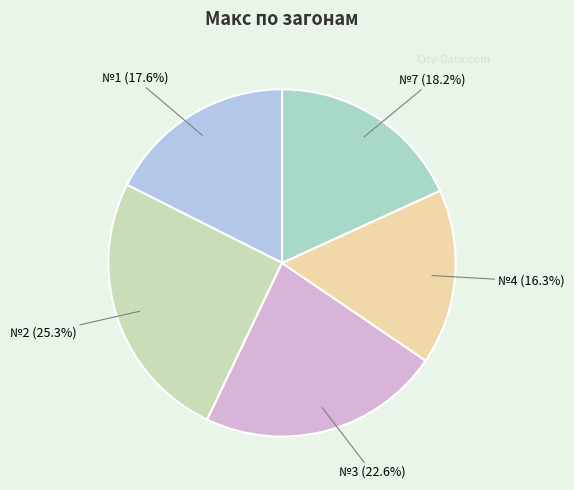

The №2 slice represents 25% of the pie. True or false?

True